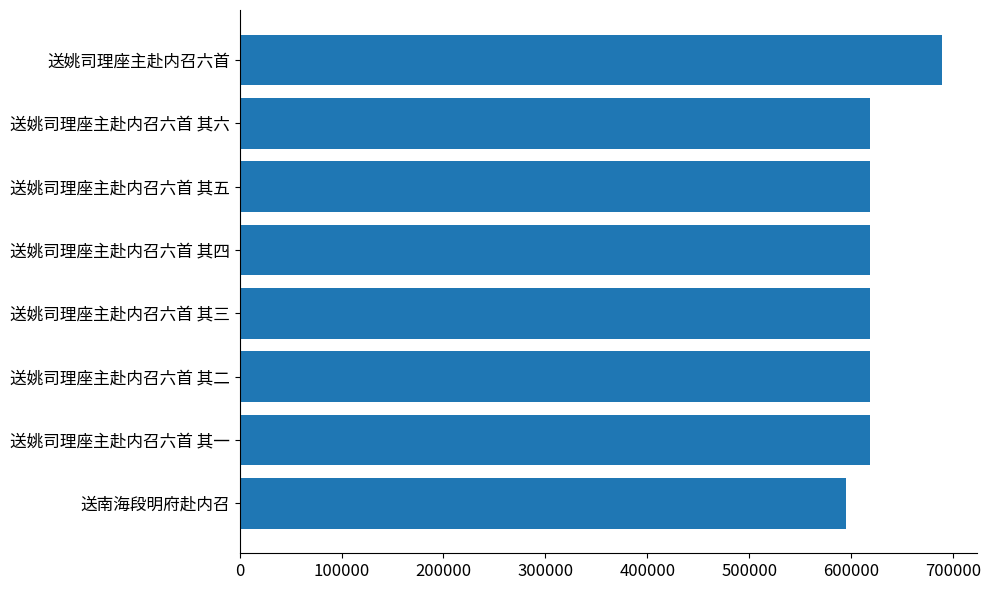

What value does the data have at 送姚司理座主赴内召六首 其六, to the nearest 100?

618500